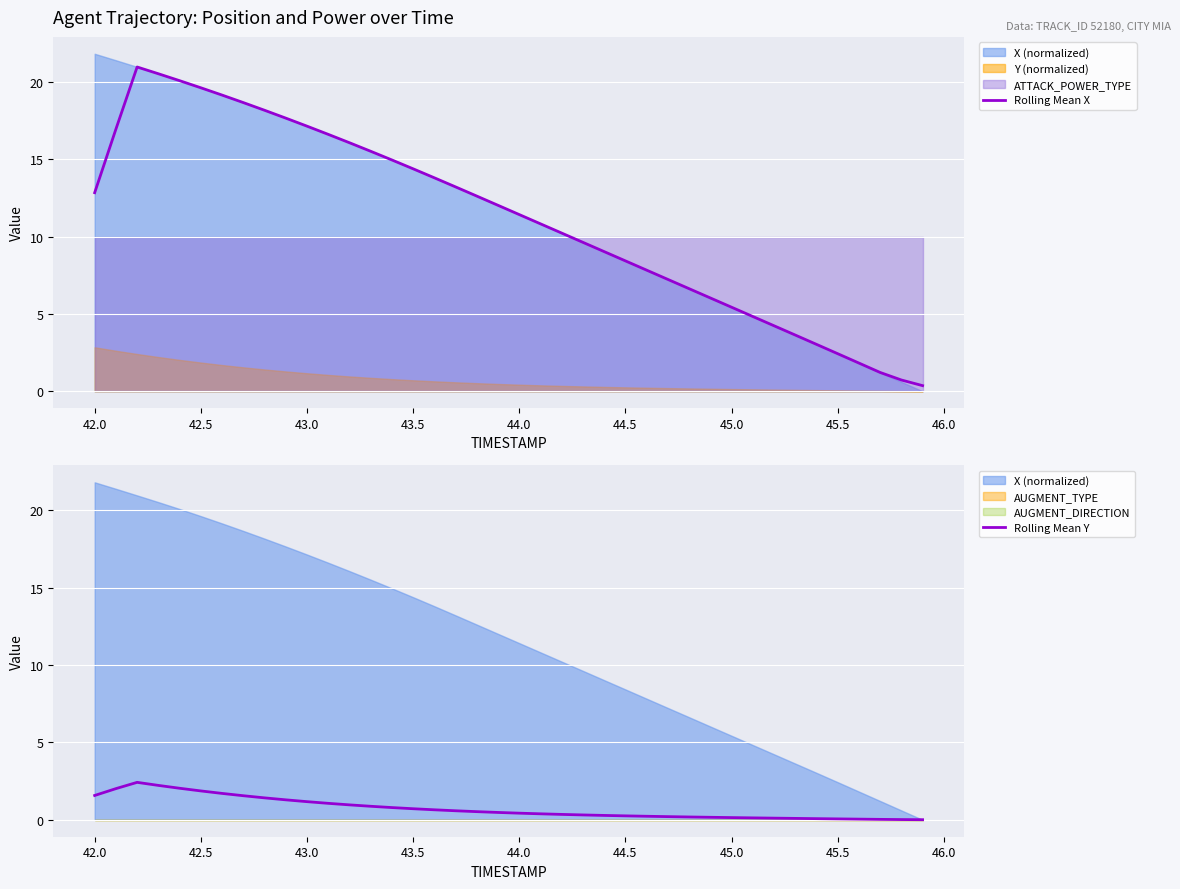

Is it true that Rolling Mean X equals 11.4 at 44.0?

True